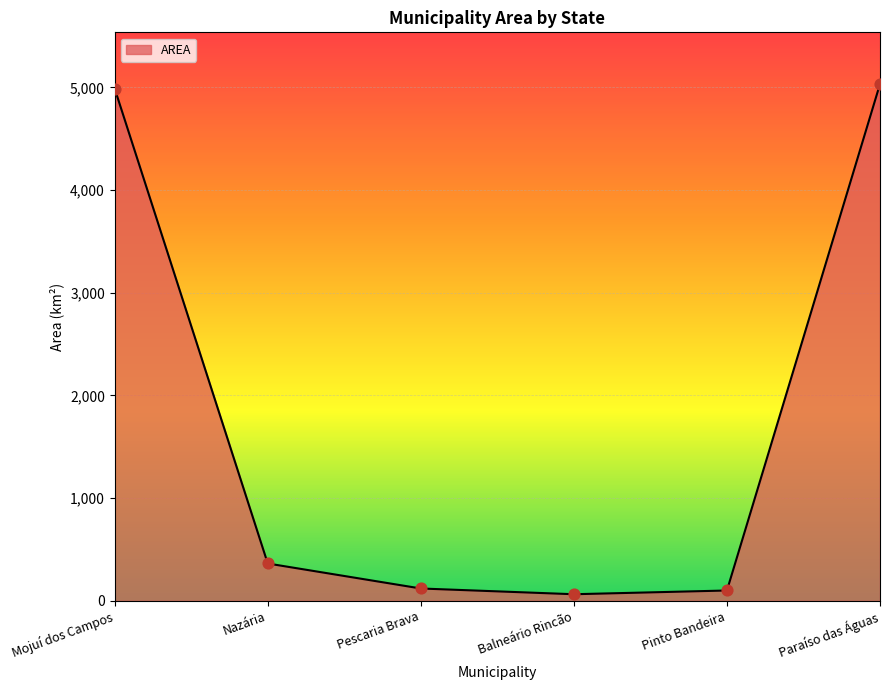

What is the ratio of the value at Balneário Rincão to the value at Nazária?

0.2